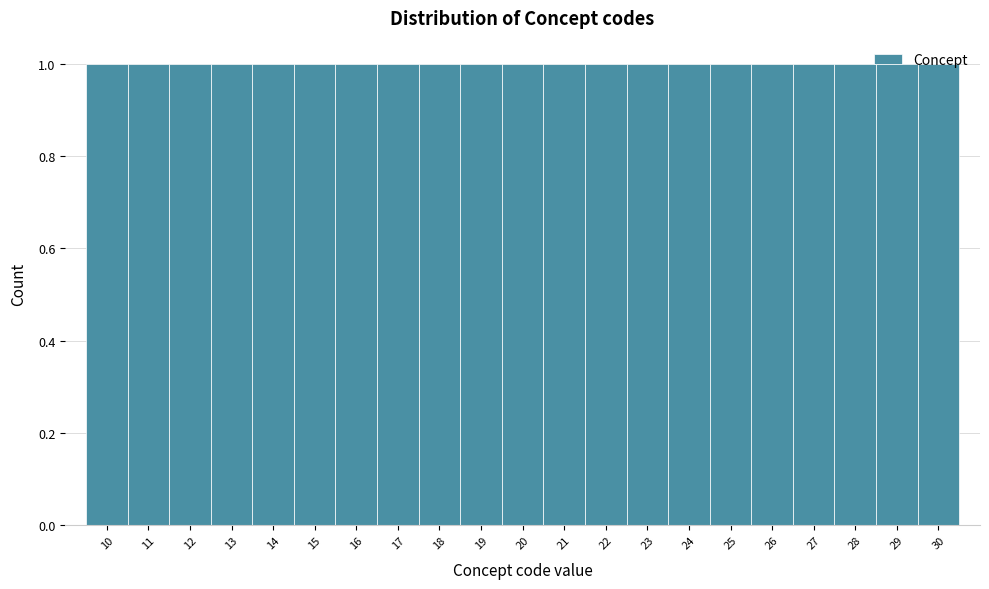

Reading left to right, transcribe this chart: for each bar, give the range it covers on the x-axis and its height. The values are not printed on the chart, so give them approximately, as read against the axis.

9.5 to 10.5: 1
10.5 to 11.5: 1
11.5 to 12.5: 1
12.5 to 13.5: 1
13.5 to 14.5: 1
14.5 to 15.5: 1
15.5 to 16.5: 1
16.5 to 17.5: 1
17.5 to 18.5: 1
18.5 to 19.5: 1
19.5 to 20.5: 1
20.5 to 21.5: 1
21.5 to 22.5: 1
22.5 to 23.5: 1
23.5 to 24.5: 1
24.5 to 25.5: 1
25.5 to 26.5: 1
26.5 to 27.5: 1
27.5 to 28.5: 1
28.5 to 29.5: 1
29.5 to 30.5: 1